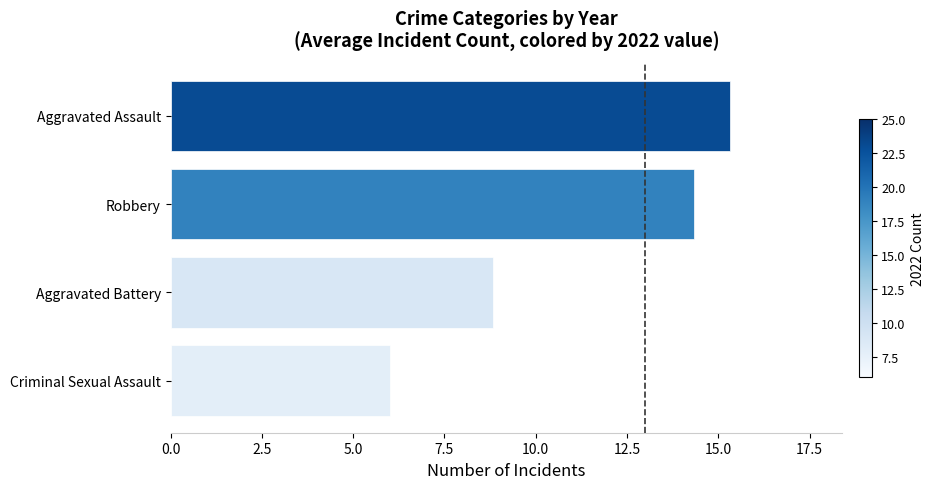

Approximately how many times larger is the value at Criminal Sexual Assault compared to Aggravated Assault?

0.4